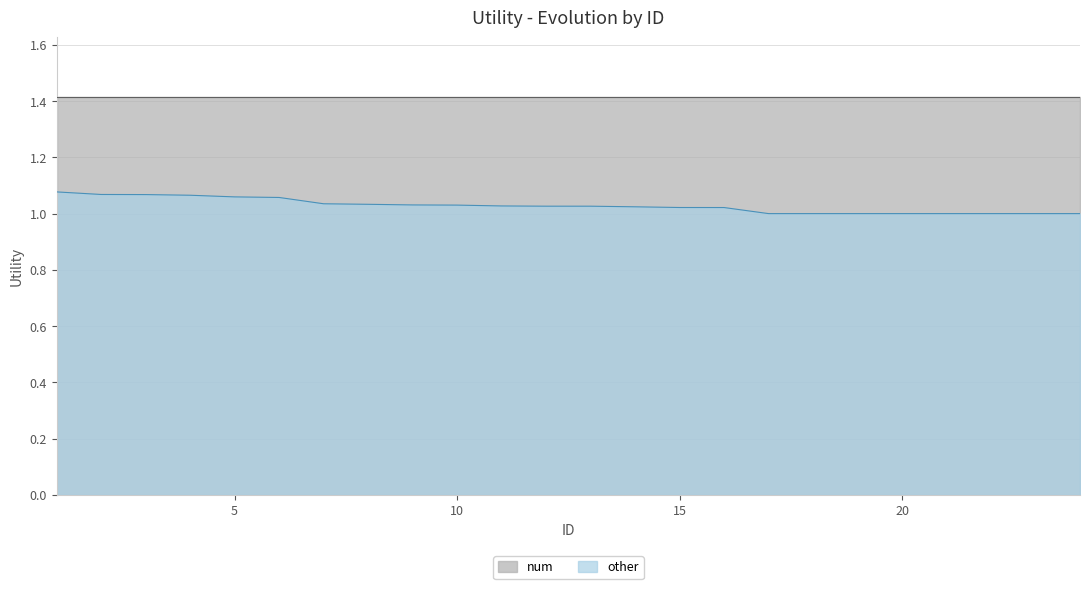

Is it true that the value at 5 is 1.1?

True